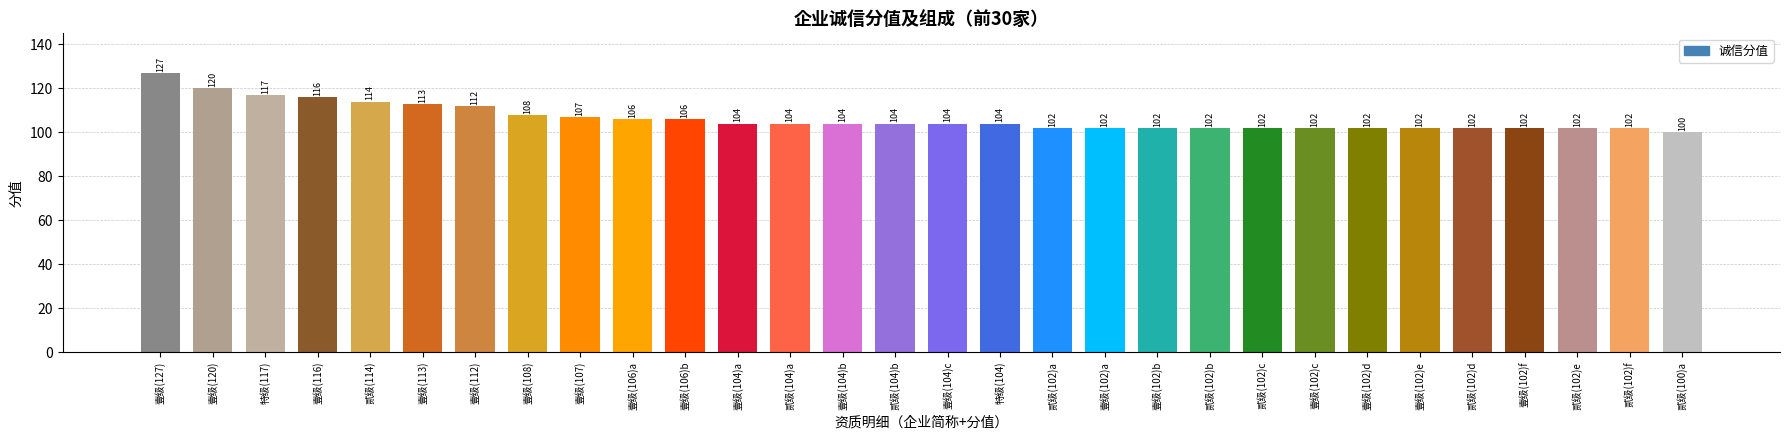

Reading left to right, list all the values displayed in this chart.

壹级(127)=127	壹级(120)=120	特级(117)=117	壹级(116)=116	贰级(114)=114	壹级(113)=113	壹级(112)=112	壹级(108)=108	壹级(107)=107	壹级(106)a=106	壹级(106)b=106	壹级(104)a=104	贰级(104)a=104	壹级(104)b=104	贰级(104)b=104	壹级(104)c=104	特级(104)=104	贰级(102)a=102	壹级(102)a=102	壹级(102)b=102	贰级(102)b=102	贰级(102)c=102	壹级(102)c=102	壹级(102)d=102	壹级(102)e=102	贰级(102)d=102	壹级(102)f=102	贰级(102)e=102	贰级(102)f=102	贰级(100)a=100